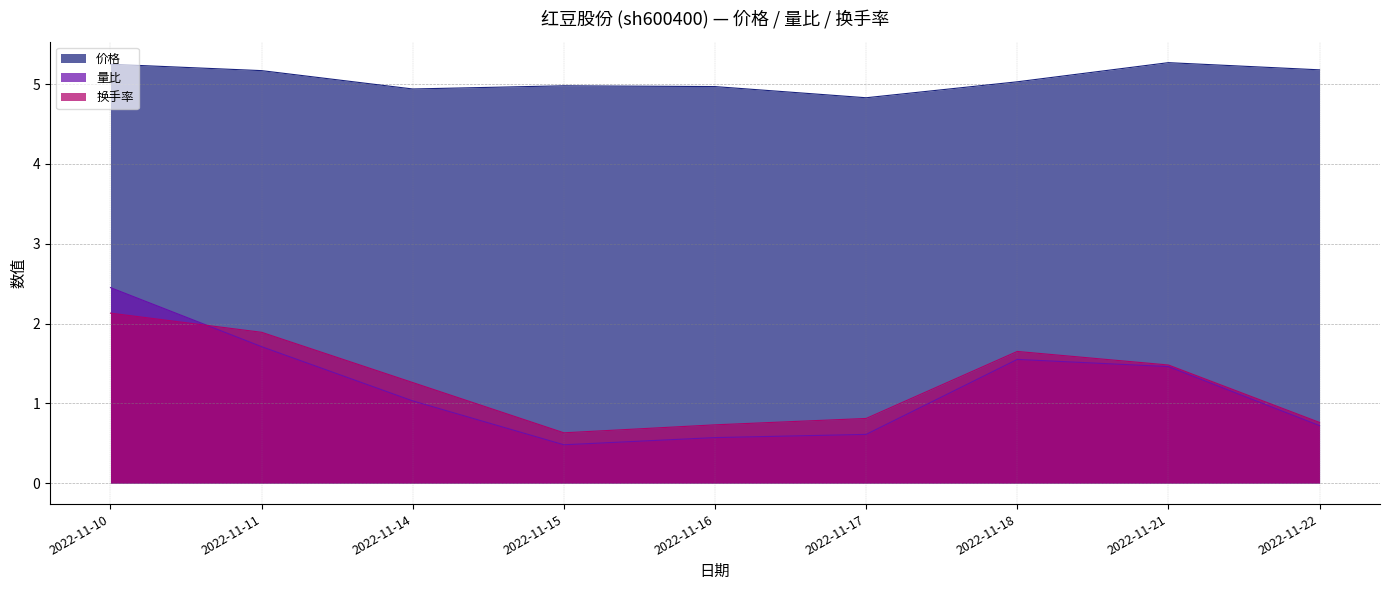

True or false: 换手率 and 量比 cross at least once.

True